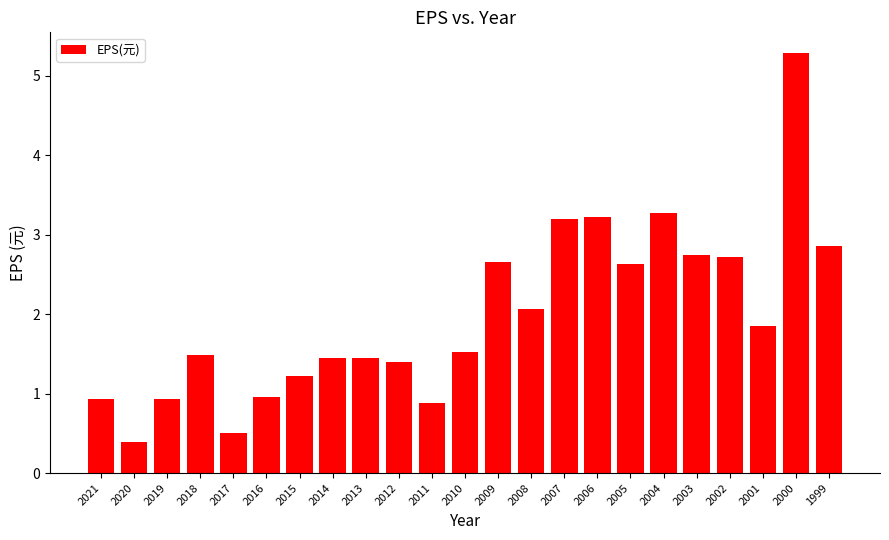

The value at 2002 is 2.7. True or false?

True